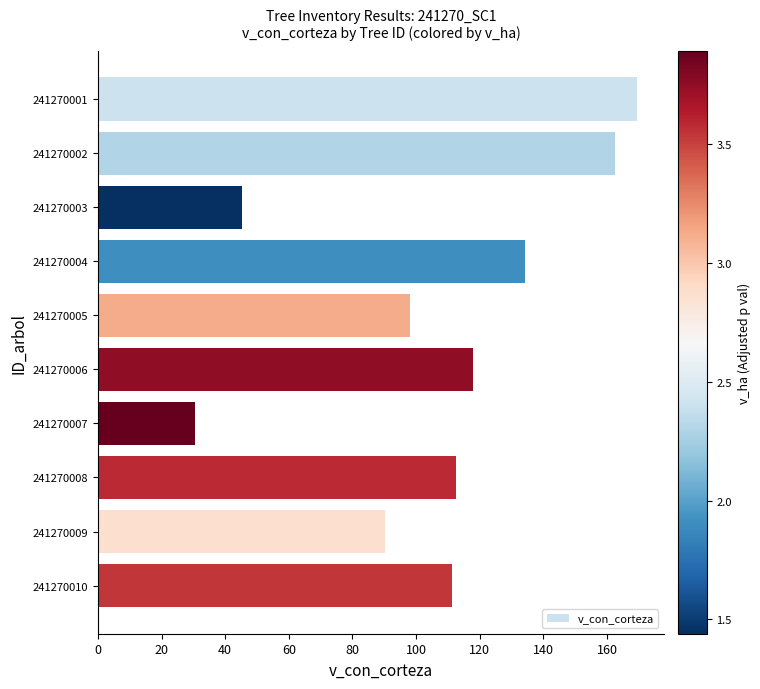

Between 241270001 and 241270002, which is larger?

241270001